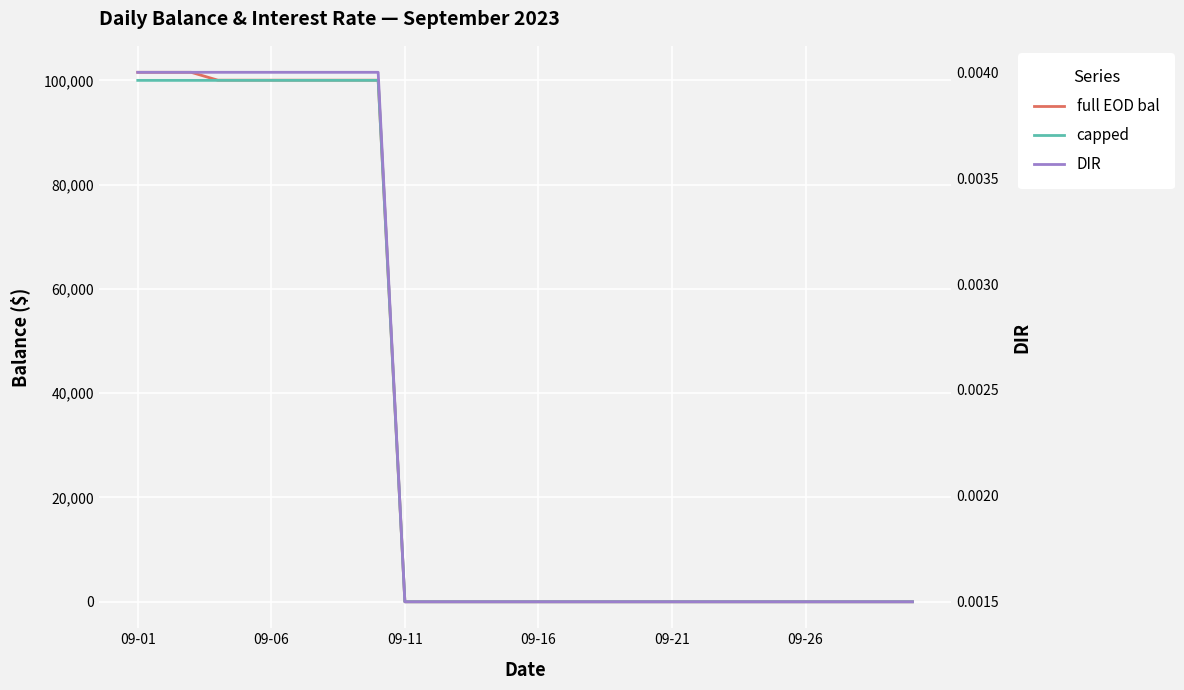

At 22, list the series in order from smallest to largest.

full EOD bal, capped, DIR